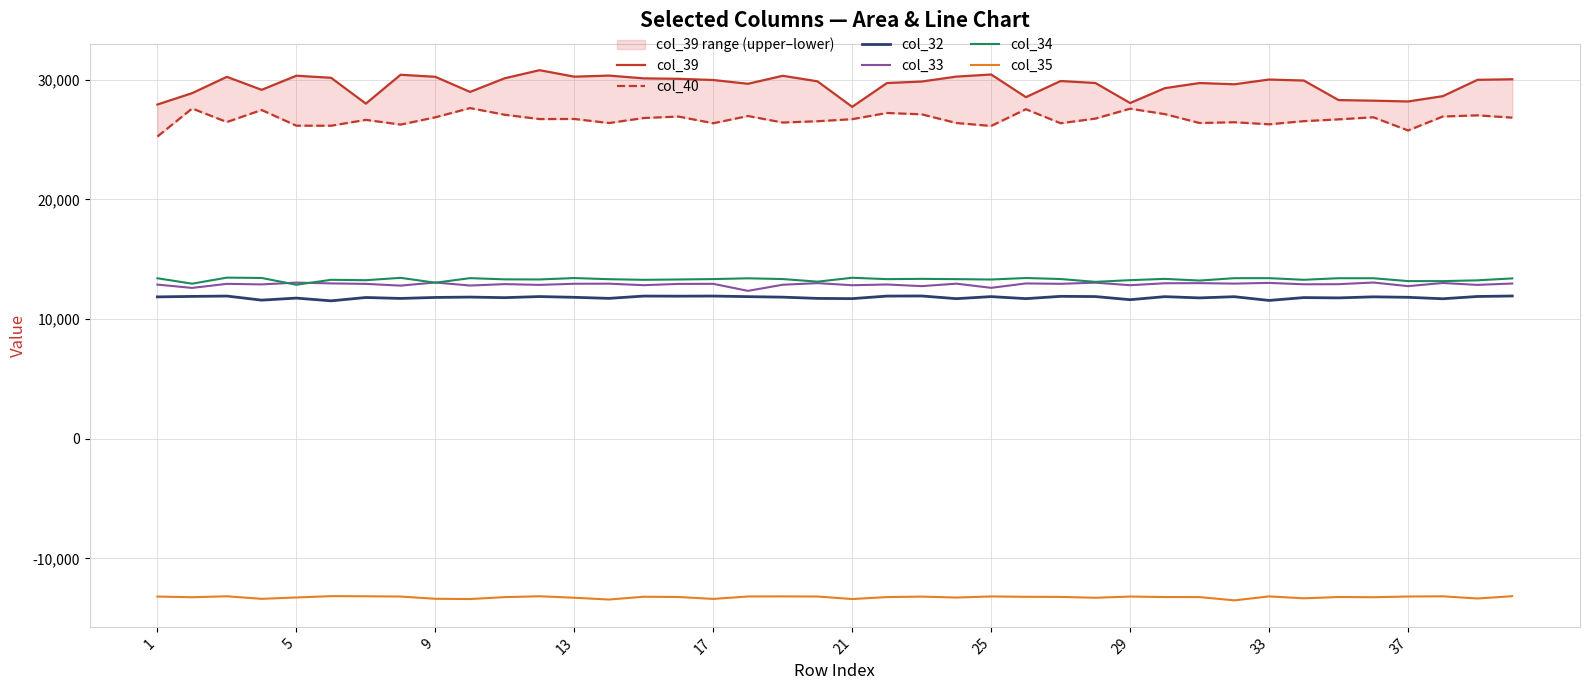

Does the chart display data point markers on the line(s)?

No